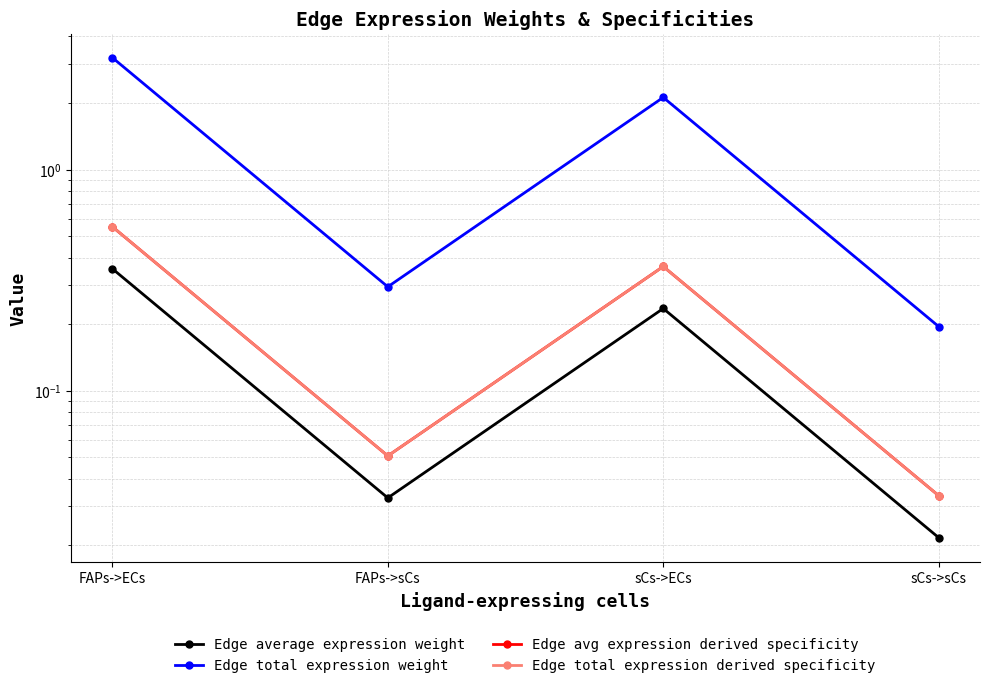

What is the difference between the highest and lowest values at sCs->ECs?

1.9